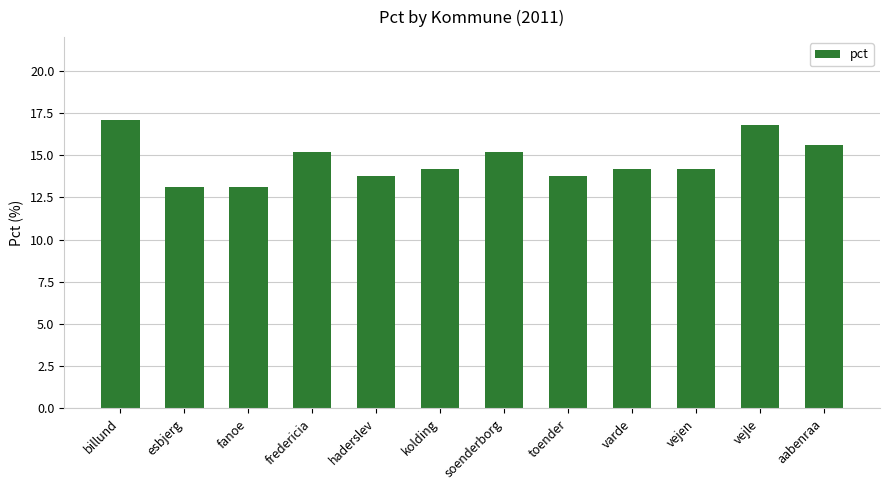

What is the label of the 5th bar from the right?

toender